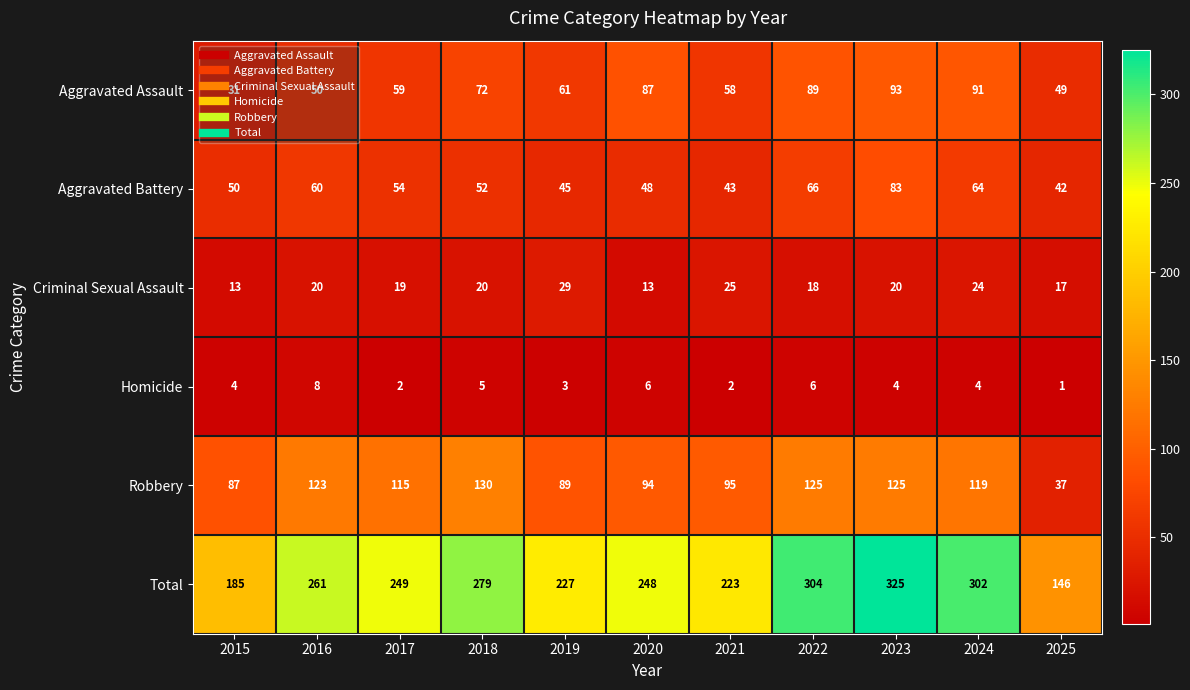

How many distinct data groups are displayed?

6